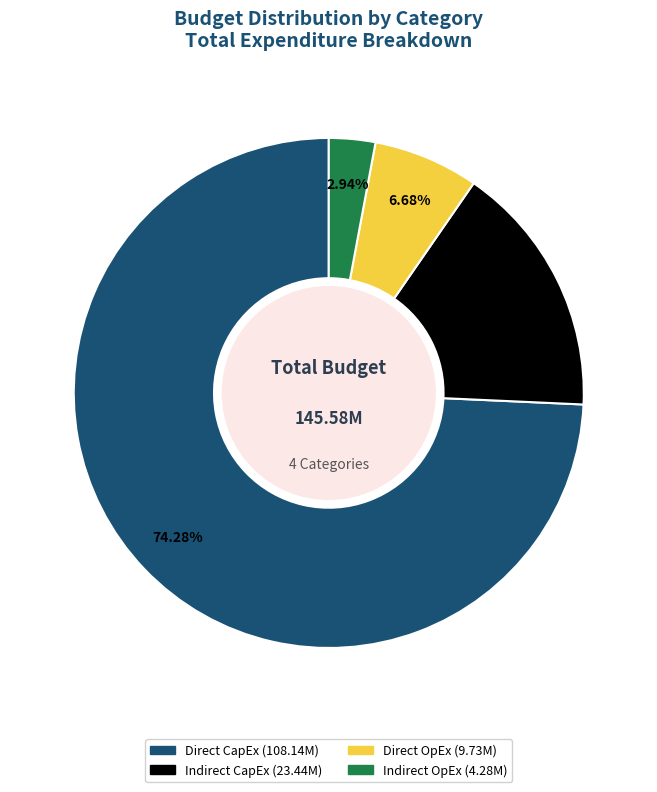

To the nearest percent, what is the combined percentage of Direct CapEx and Direct OpEx?

81%